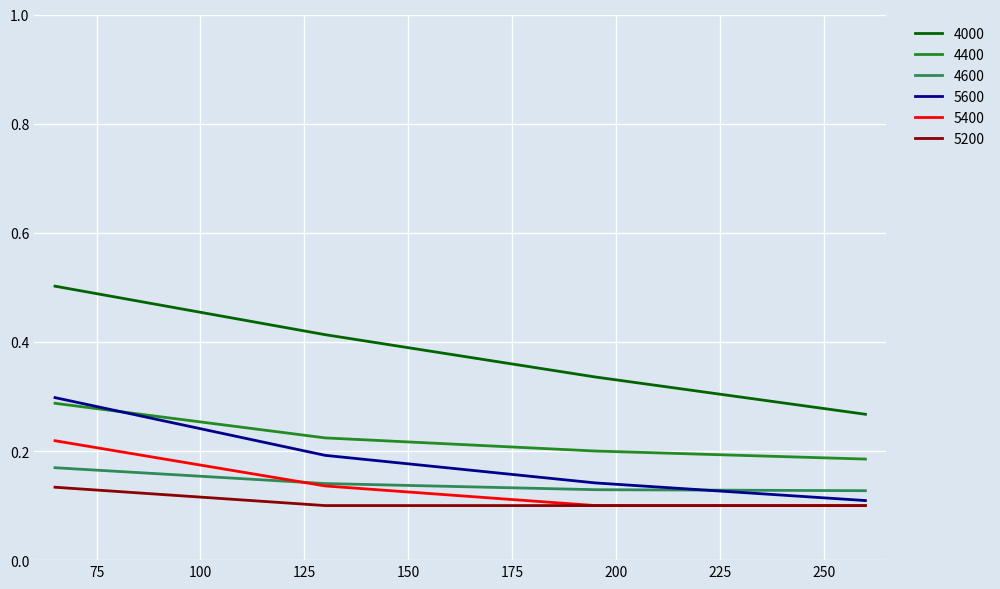

True or false: 4400 and 4600 cross at least once.

False